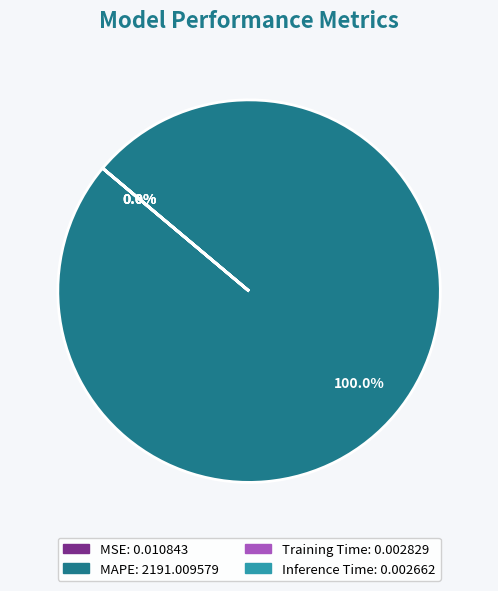

Which slice is the largest?

MAPE